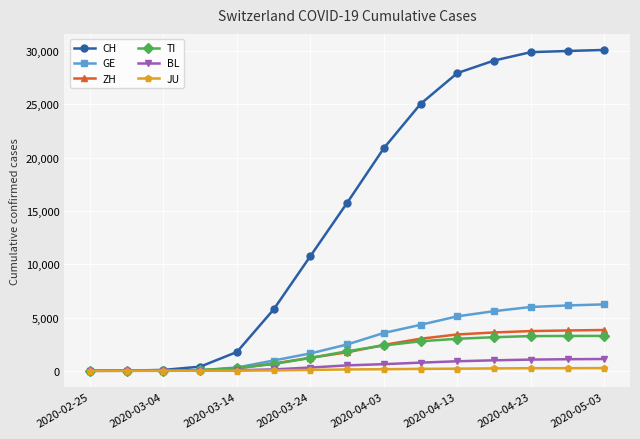

Which series has the widest spread of values?

CH